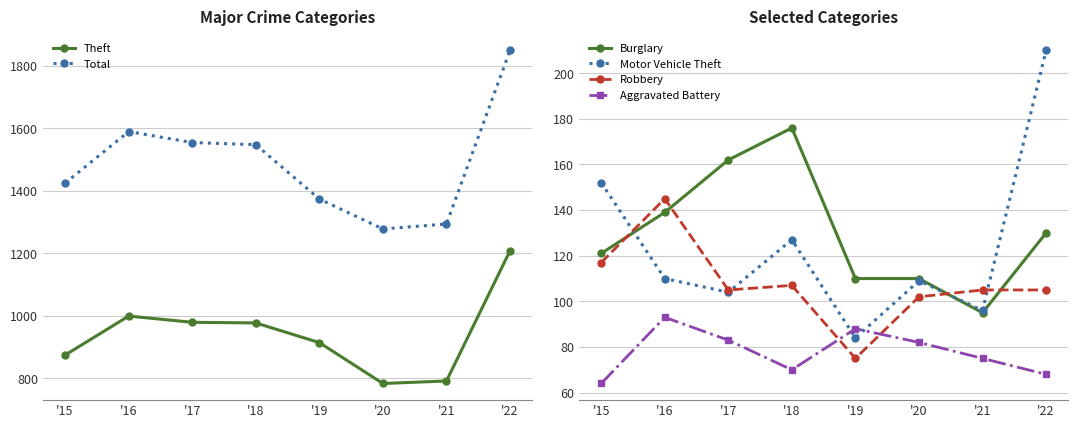

Is this an area chart (filled region under the line)?

No